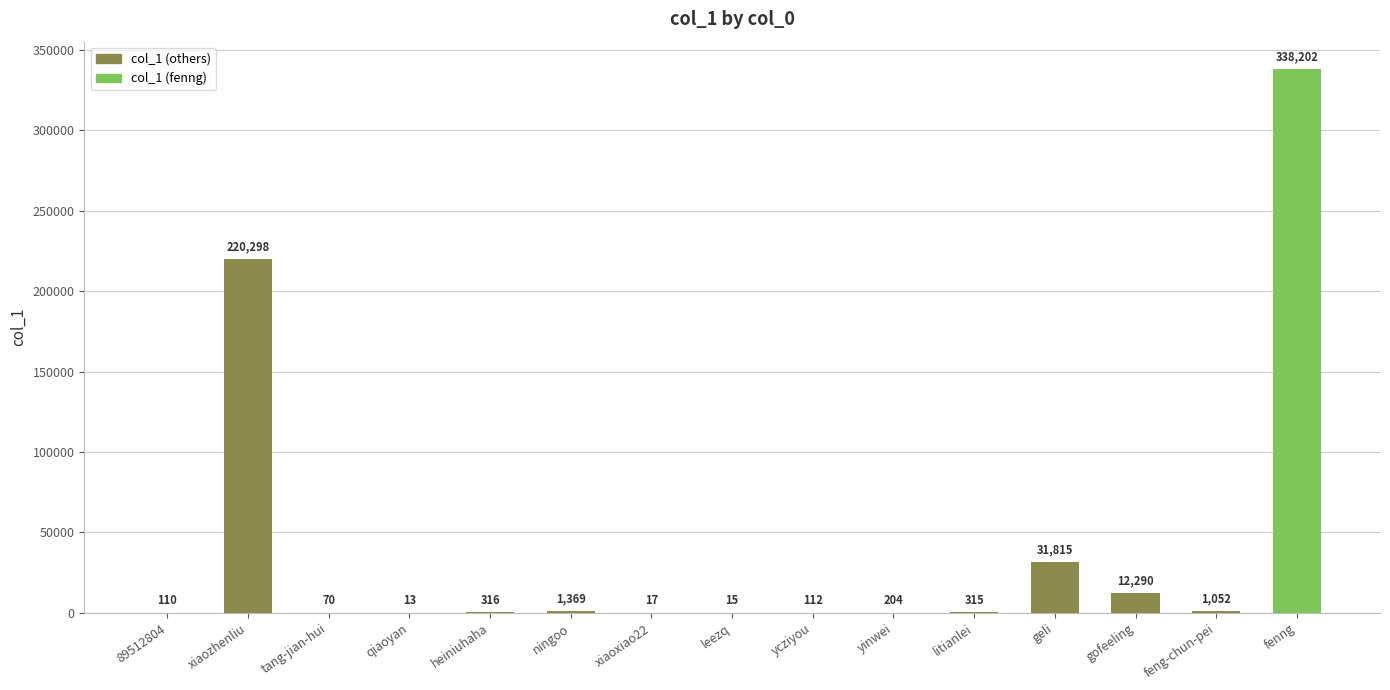

True or false: the data shows 204 at yinwei.

True